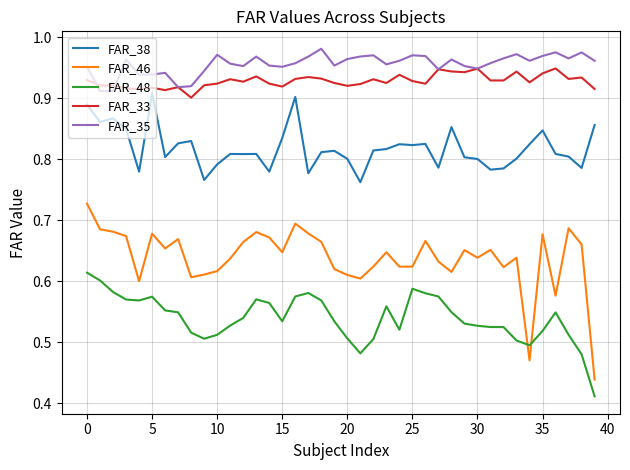

What are all the series names shown in the legend?

FAR_38, FAR_46, FAR_48, FAR_33, FAR_35